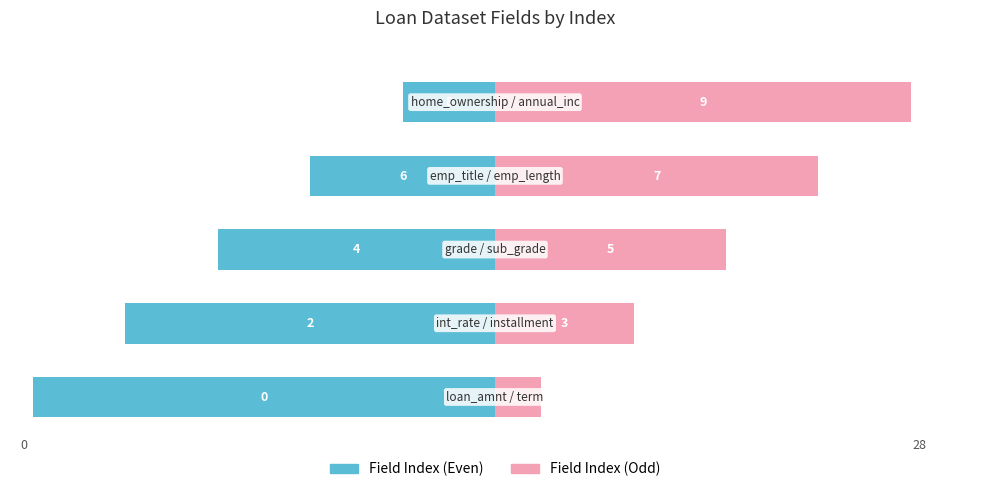

Which series changed the most between 0 and 1?

Field Index (Even)